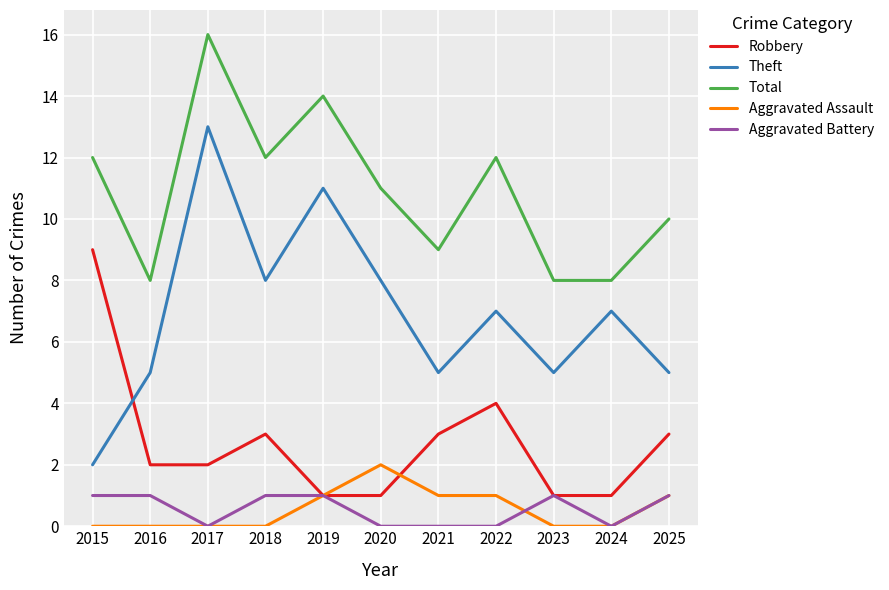

Where does the Theft series first go above 7?

2017